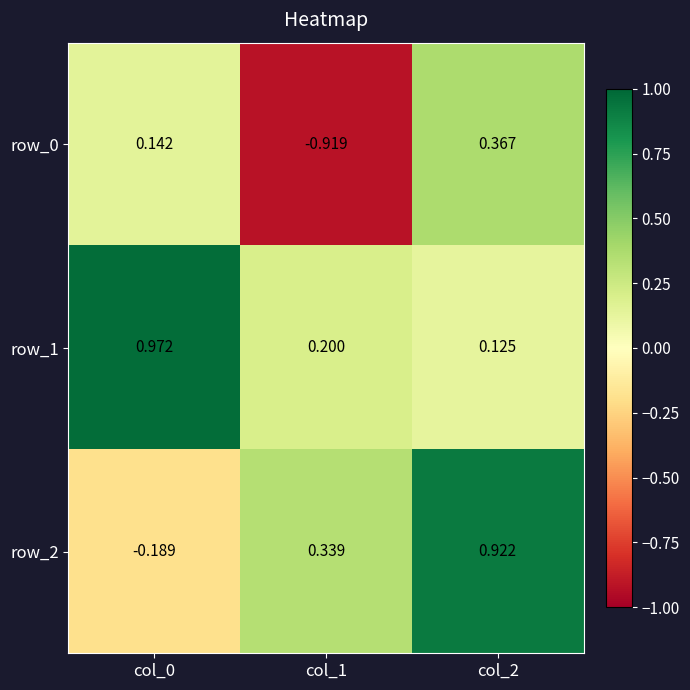

What is the sum of all row_1 values?

1.3